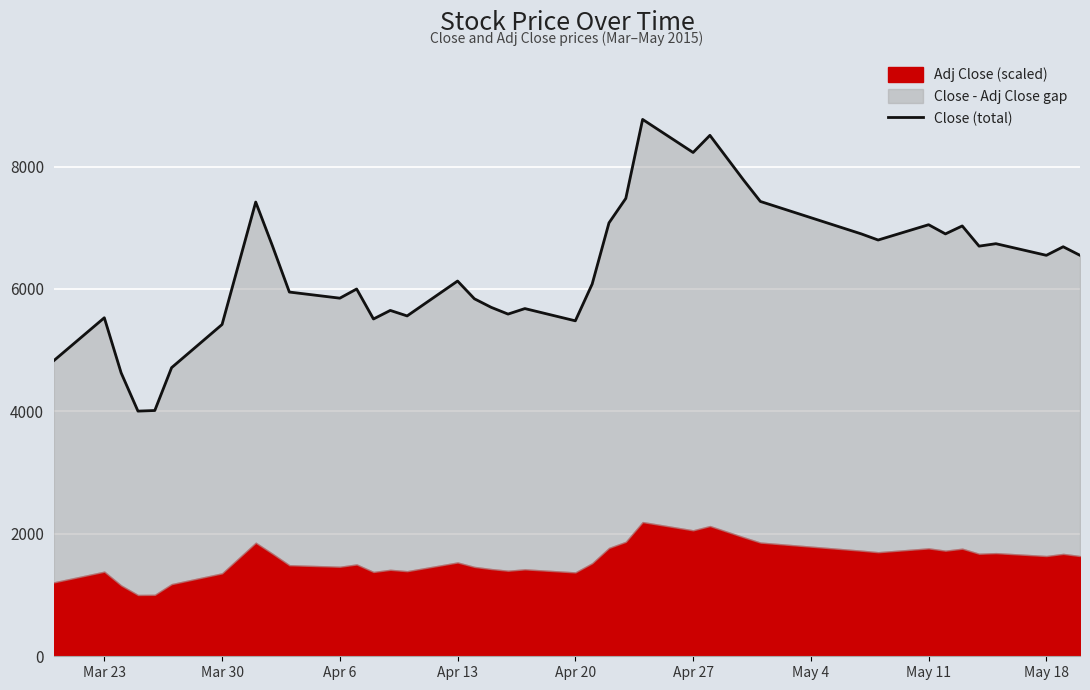

How many lines are shown in the chart?

1